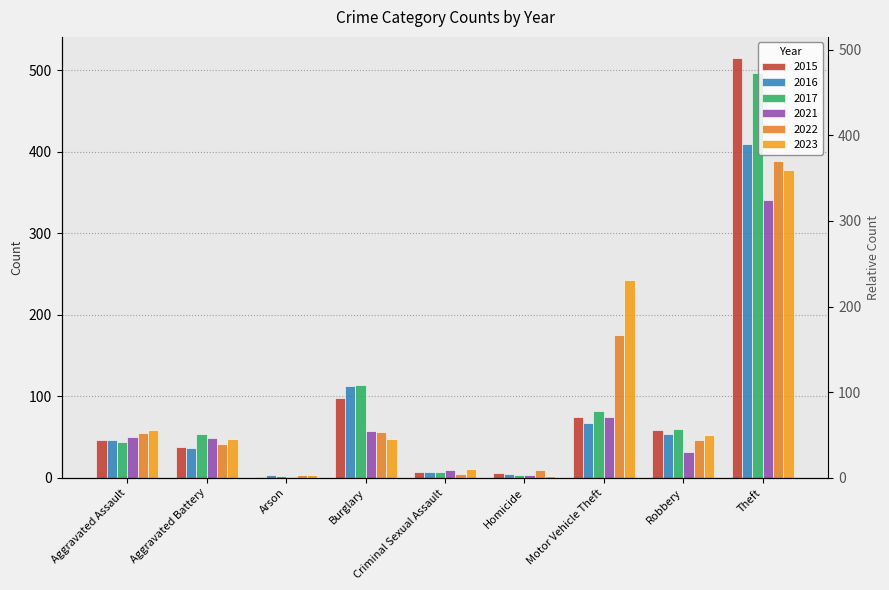

Which series changed the most between Aggravated Battery and Arson?

2017